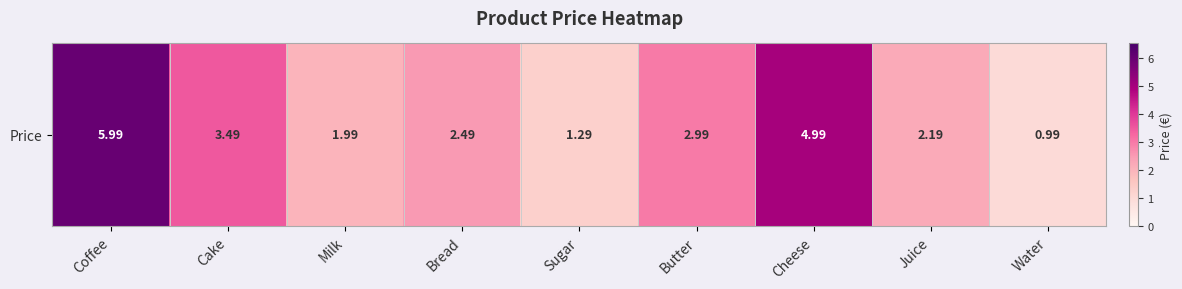

Where is the data nearest to the value 3?

Butter